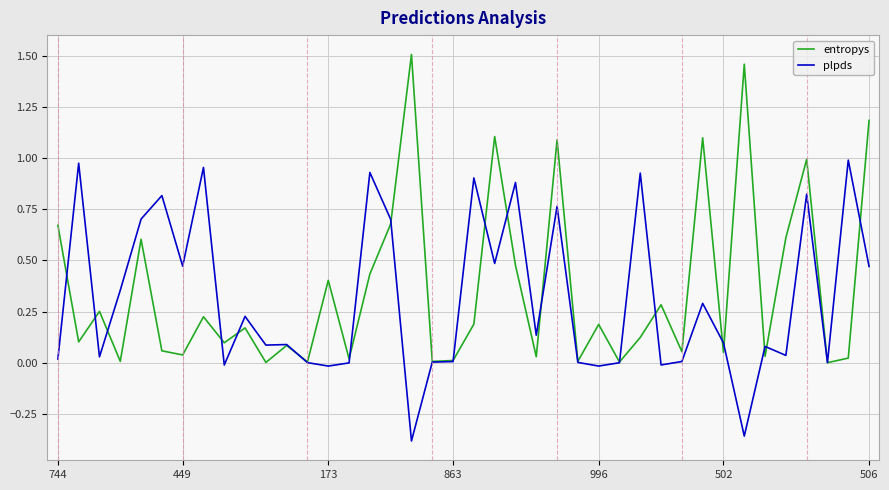

Which series has the largest range (max minus min)?

entropys